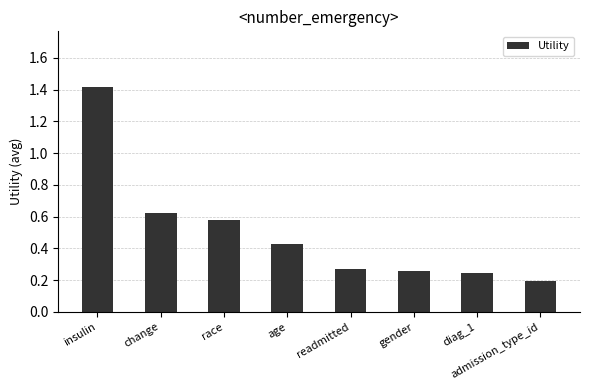

What is the difference between the maximum and minimum values?

1.2